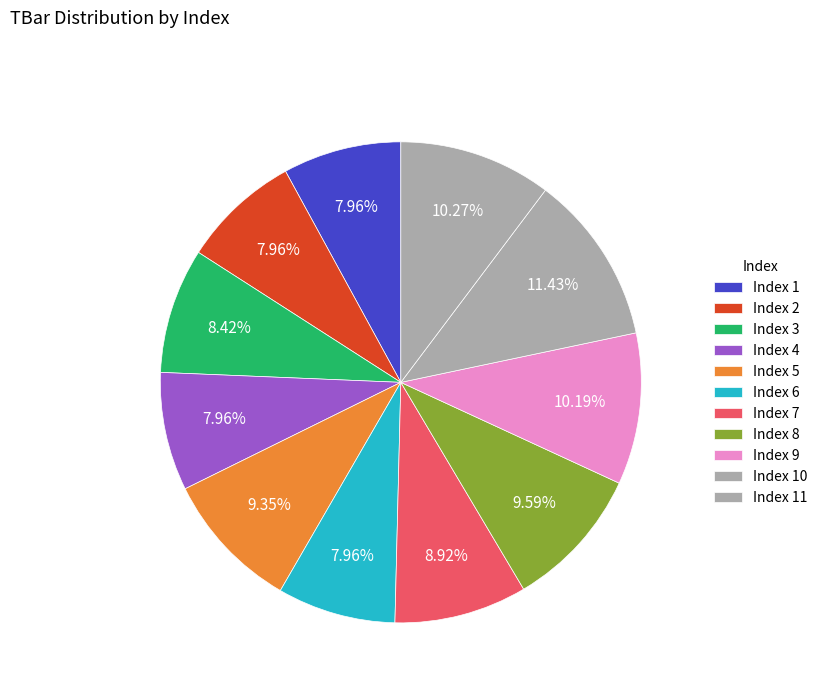

Rank the categories by value from lowest to highest.

1, 2, 4, 6, 3, 7, 5, 8, 9, 11, 10